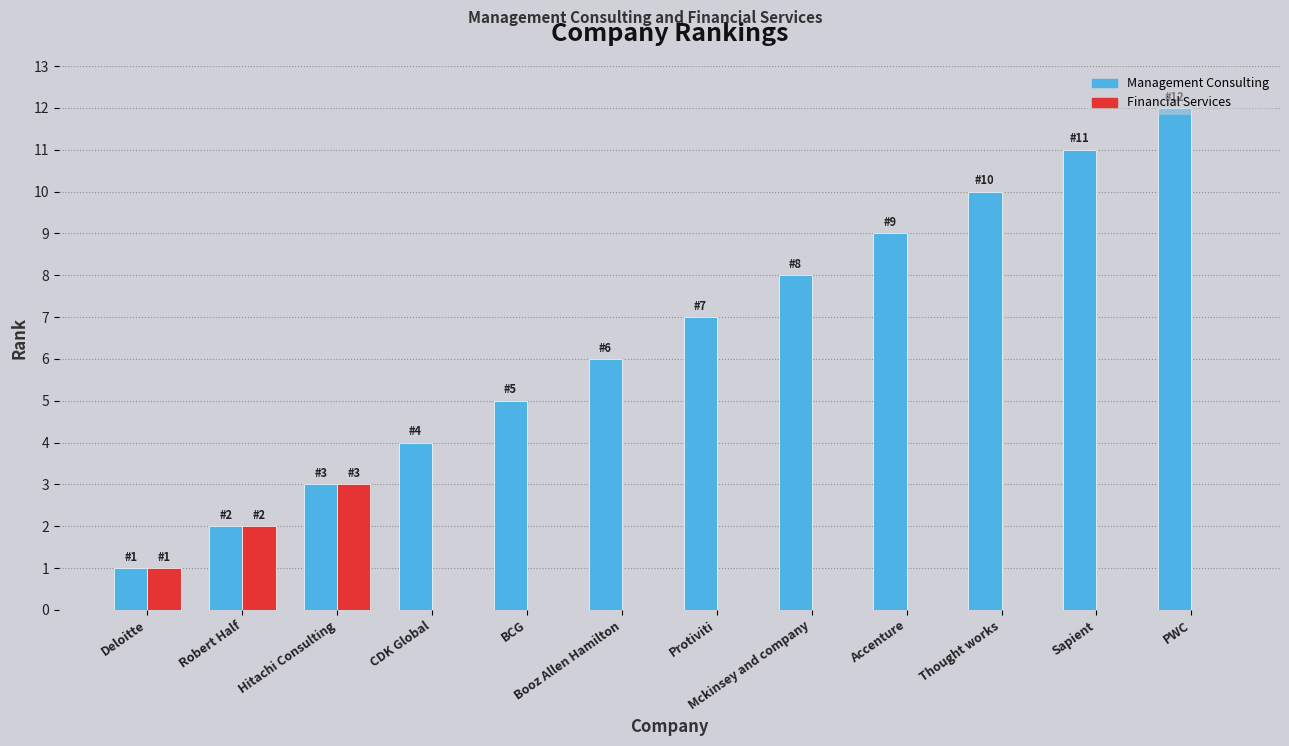

What are all the series names shown in the legend?

Management Consulting, Financial Services